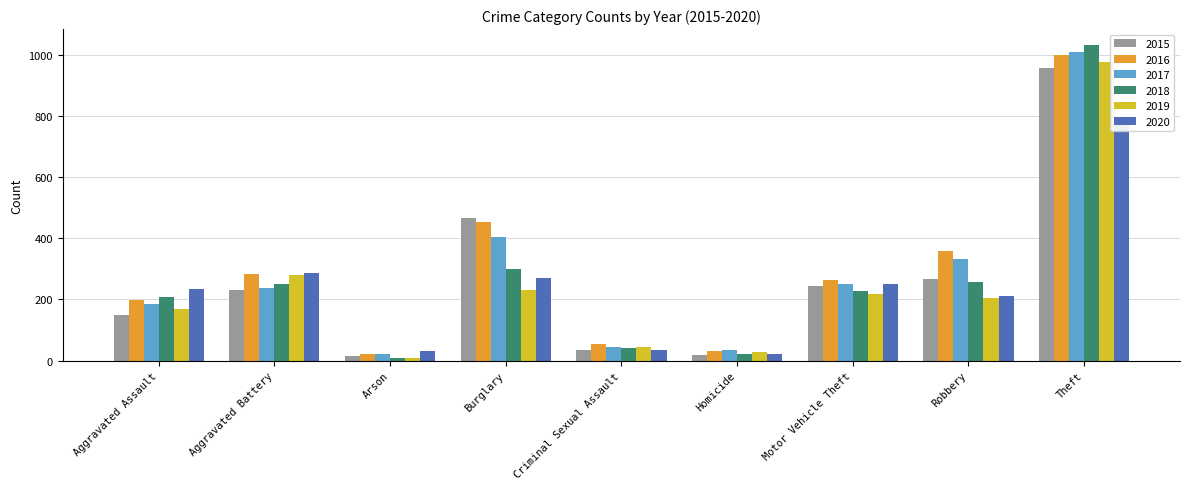

Reading right to left, extract all data points from this chart.

2015: Theft=958	Robbery=266	Motor Vehicle Theft=243	Homicide=19	Criminal Sexual Assault=35	Burglary=467	Arson=15	Aggravated Battery=230	Aggravated Assault=150
2016: Theft=1002	Robbery=359	Motor Vehicle Theft=263	Homicide=32	Criminal Sexual Assault=55	Burglary=455	Arson=23	Aggravated Battery=282	Aggravated Assault=199
2017: Theft=1011	Robbery=334	Motor Vehicle Theft=252	Homicide=35	Criminal Sexual Assault=43	Burglary=406	Arson=22	Aggravated Battery=237	Aggravated Assault=184
2018: Theft=1034	Robbery=256	Motor Vehicle Theft=228	Homicide=22	Criminal Sexual Assault=41	Burglary=301	Arson=8	Aggravated Battery=251	Aggravated Assault=208
2019: Theft=978	Robbery=204	Motor Vehicle Theft=218	Homicide=27	Criminal Sexual Assault=44	Burglary=230	Arson=8	Aggravated Battery=279	Aggravated Assault=170
2020: Theft=790	Robbery=210	Motor Vehicle Theft=250	Homicide=22	Criminal Sexual Assault=34	Burglary=269	Arson=30	Aggravated Battery=287	Aggravated Assault=234